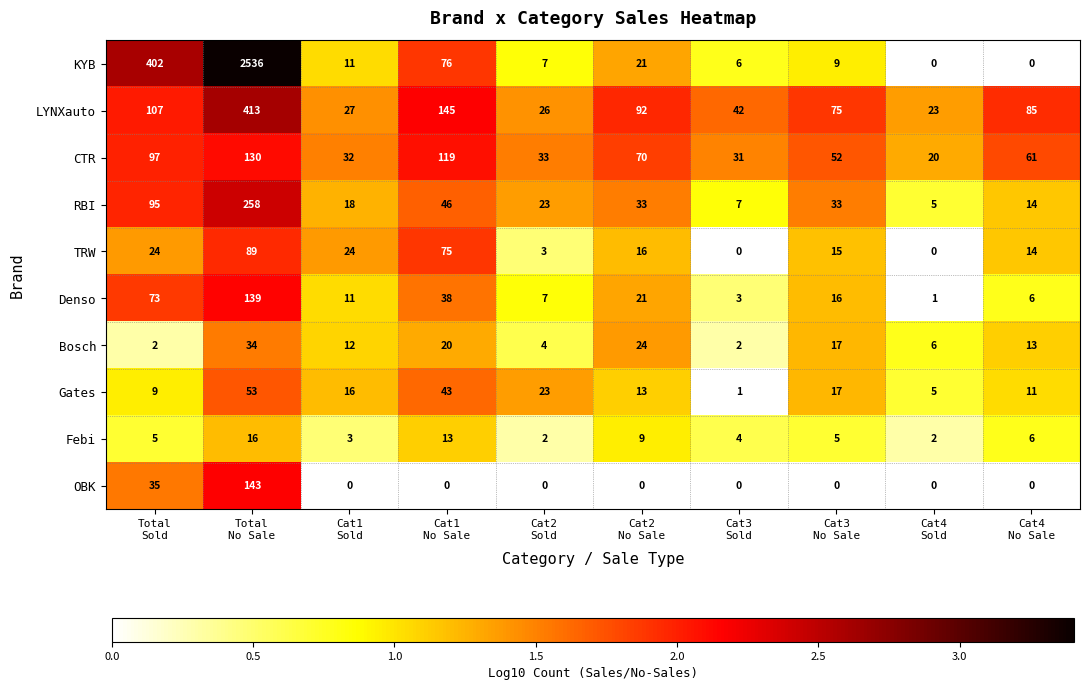

The LYNXauto series shows 0.6 at Total Sold. True or false?

False